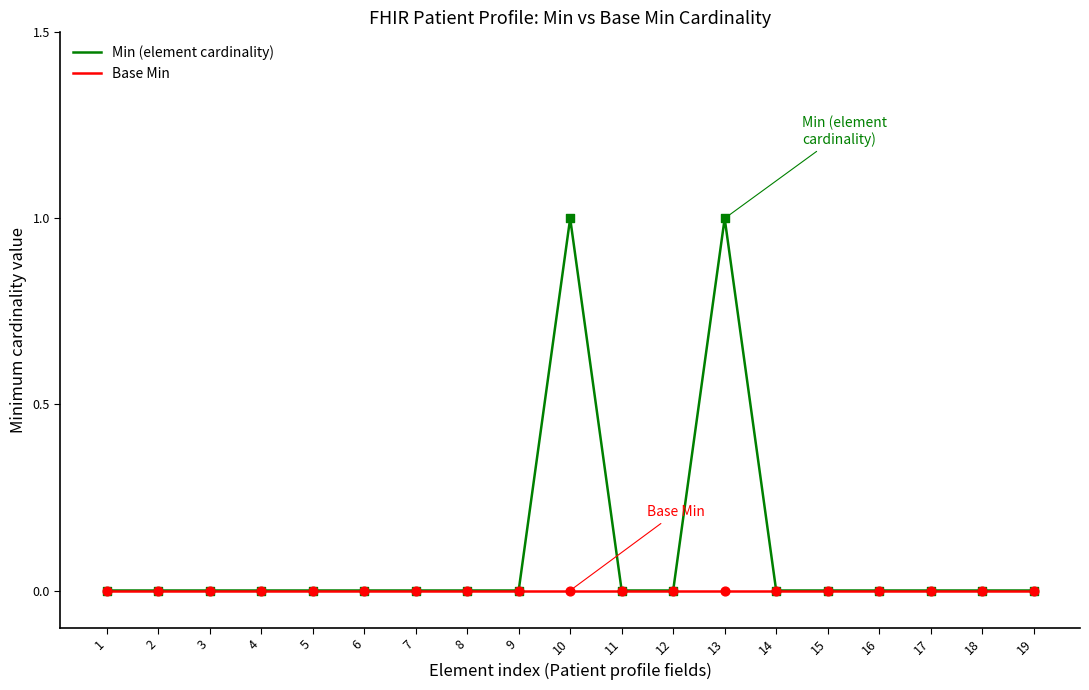

Which series has the largest total across all categories?

Min (element cardinality)